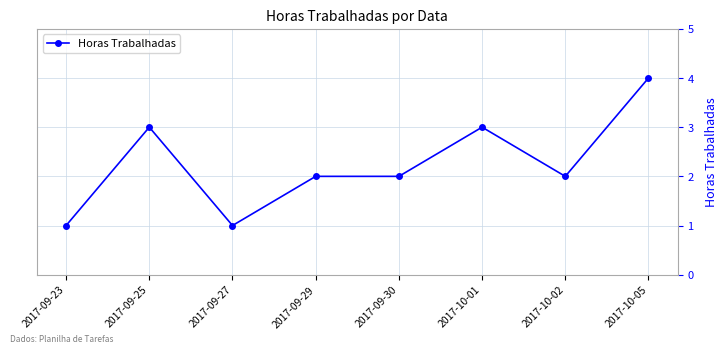

Is it true that the value at 2017-10-05 is 4?

True